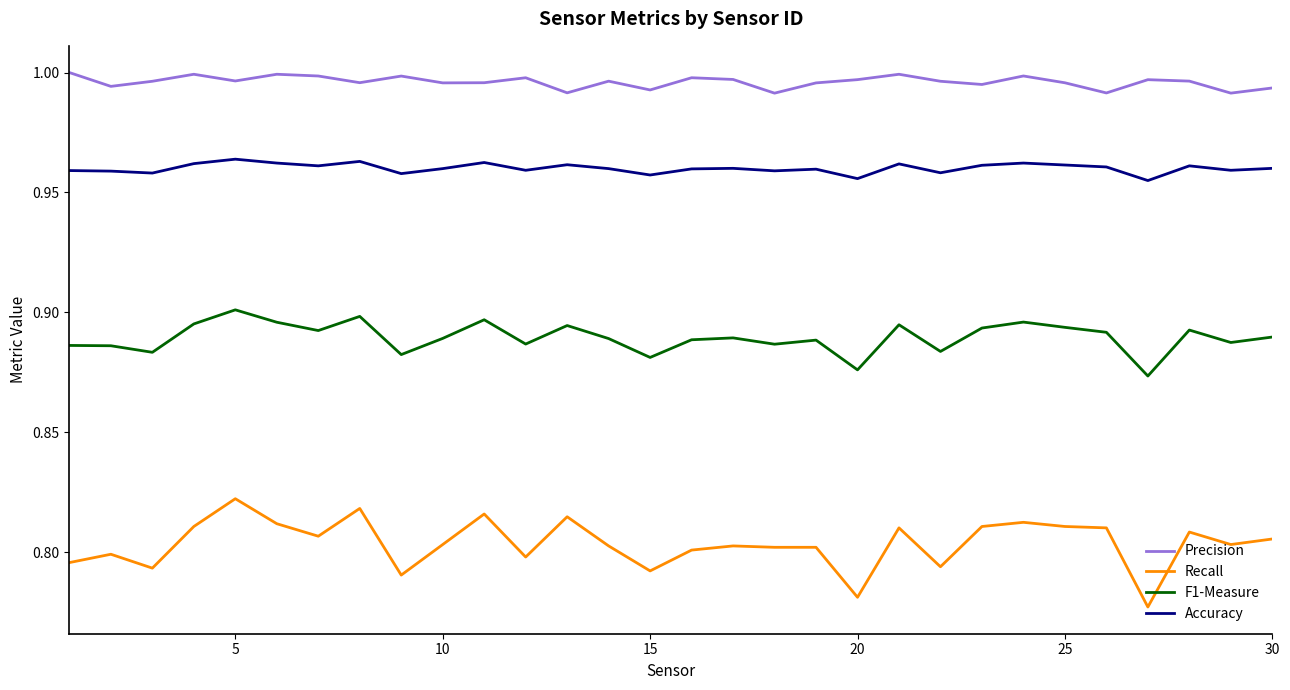

Does the chart display data point markers on the line(s)?

No